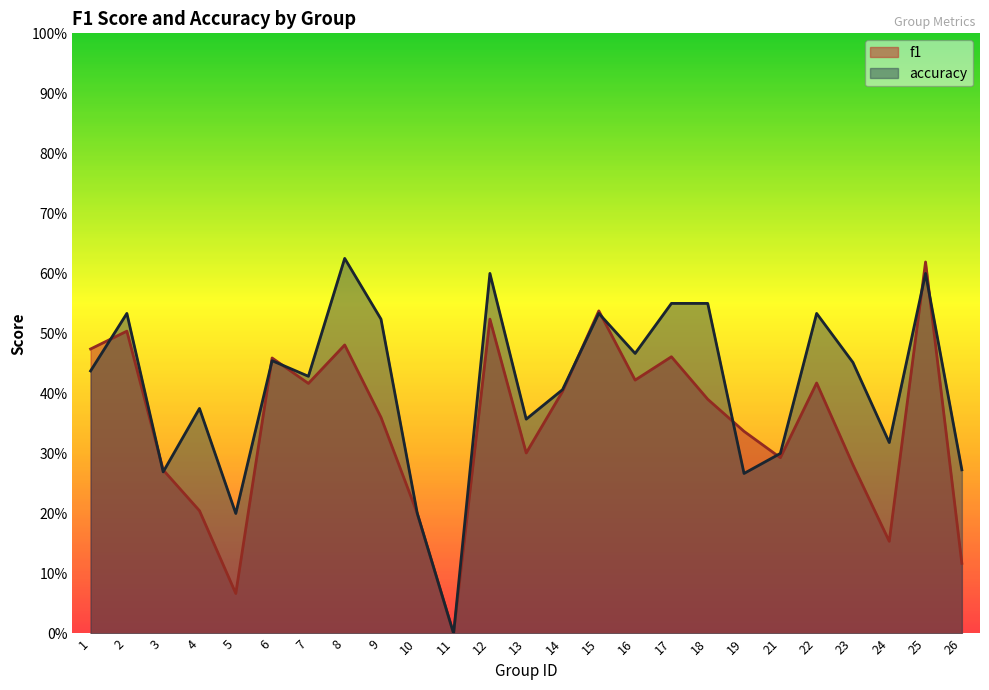

Which category has the highest value across all series?

8